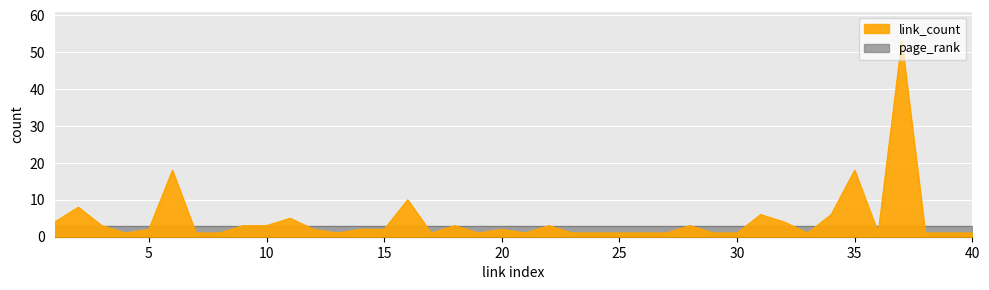

At which category is the sum across all series the highest?

37